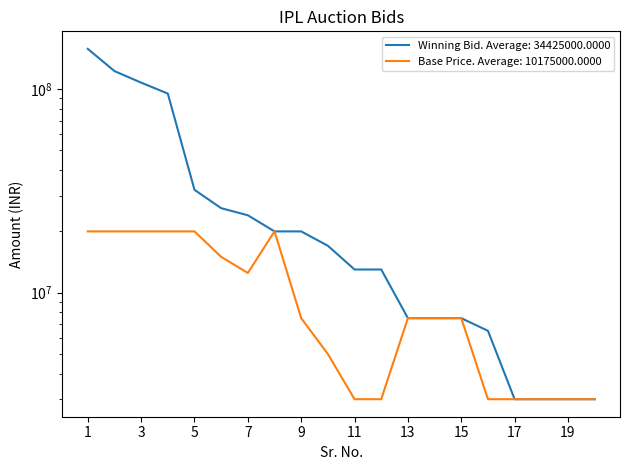

How many lines are shown in the chart?

2